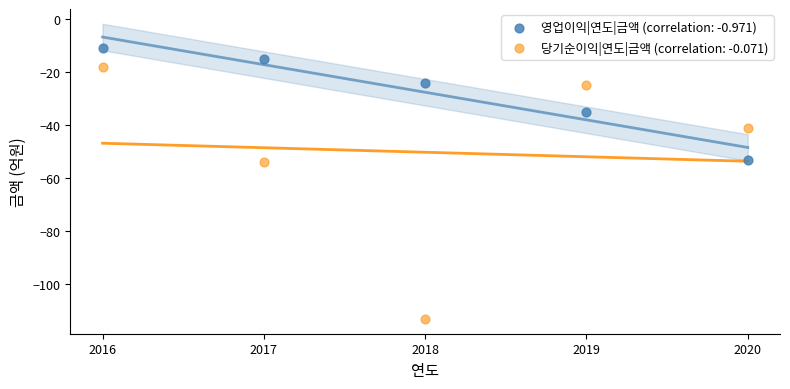

Which series has the largest Y range (max minus min)?

당기순이익|연도|금액 (correlation: -0.071)